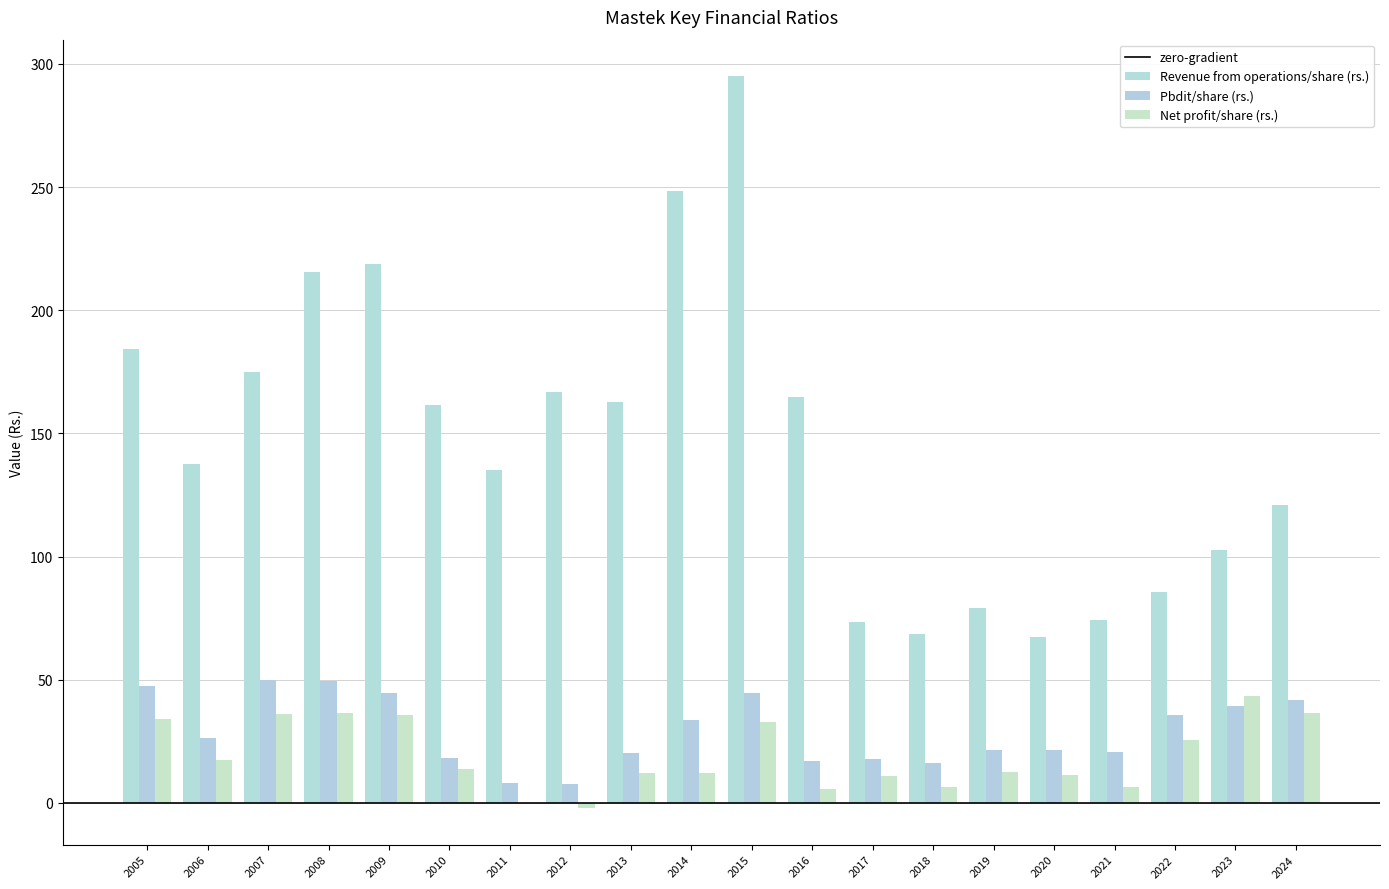

The Net profit/share (rs.) series shows 4.4 at 2006. True or false?

False